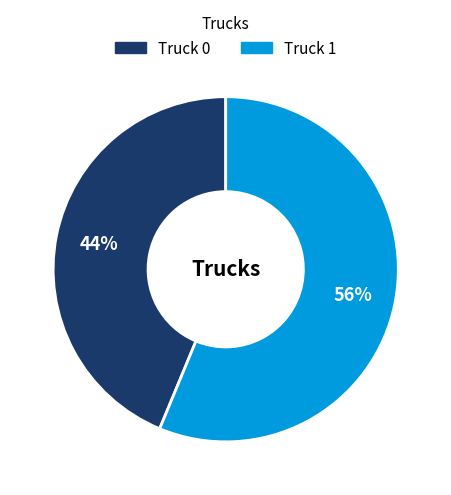

To the nearest percent, what percentage of the pie is Truck 0?

44%